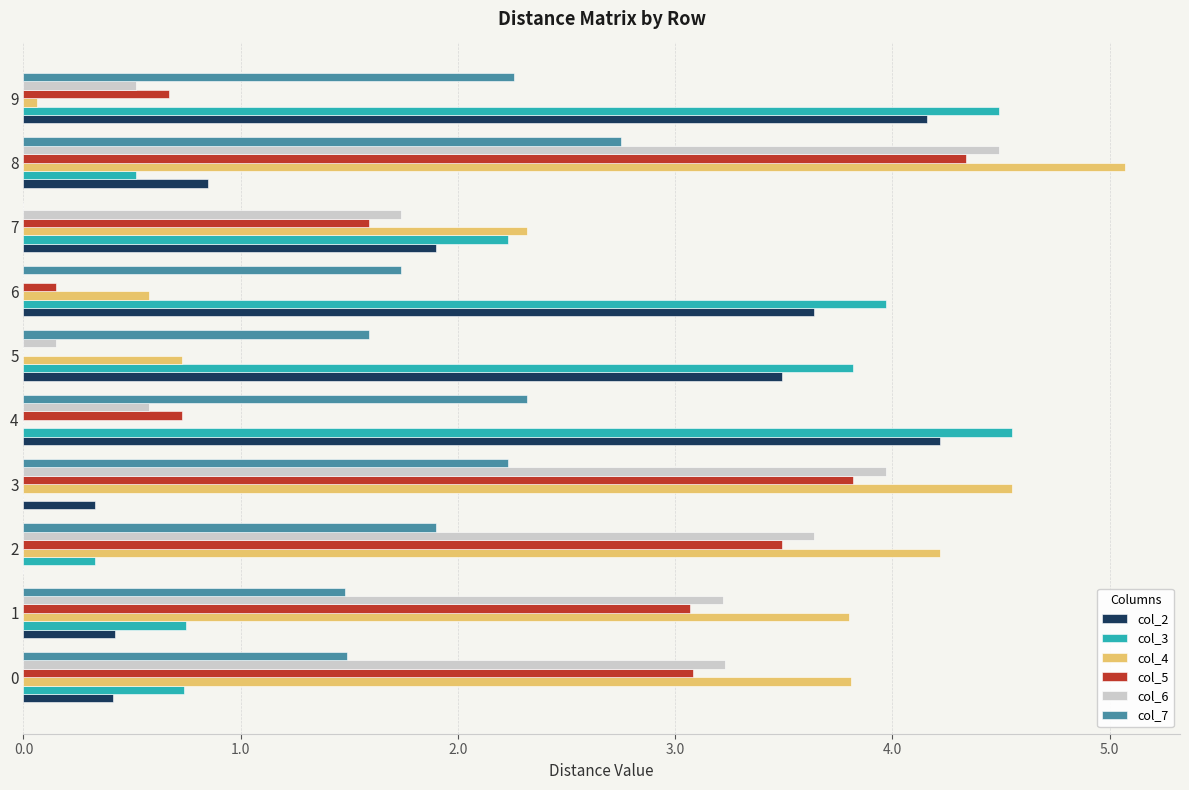

What is the sum of the col_2 values at 5 and 3?

3.8